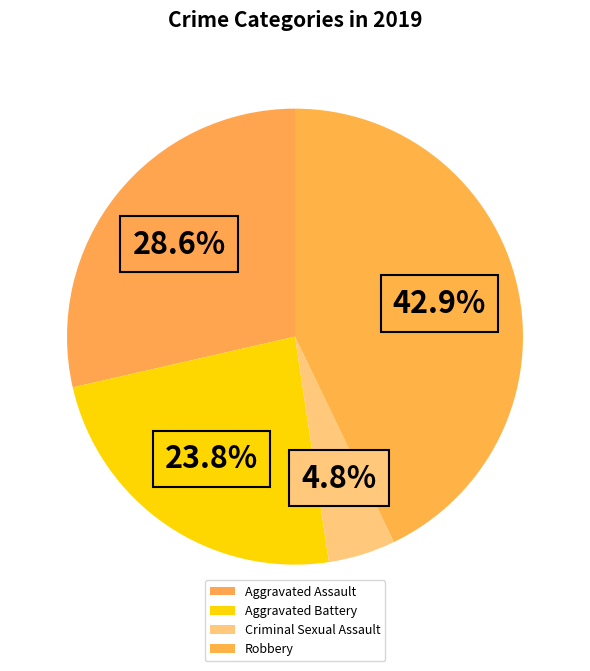

Is Criminal Sexual Assault the majority of the pie?

No